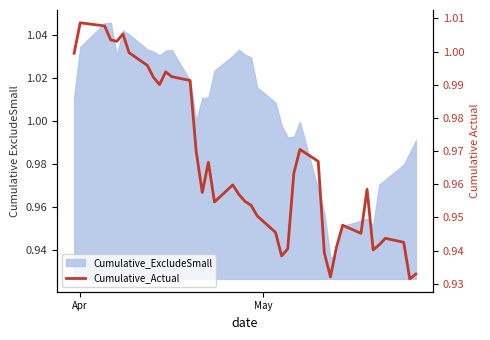

Reading left to right, what are all the values shown in this chart?

1.0	1.0	1.0	1.0	1.0	1.0	1.0	1.0	1.0	1.0	1.0	1.0	1.0	1.0	1.0	1.0	1.0	1.0	1.0	1.0	1.0	1.0	0.9	0.9	0.9	1.0	1.0	1.0	0.9	0.9	0.9	0.9	0.9	1.0	0.9	0.9	0.9	0.9	0.9	0.9